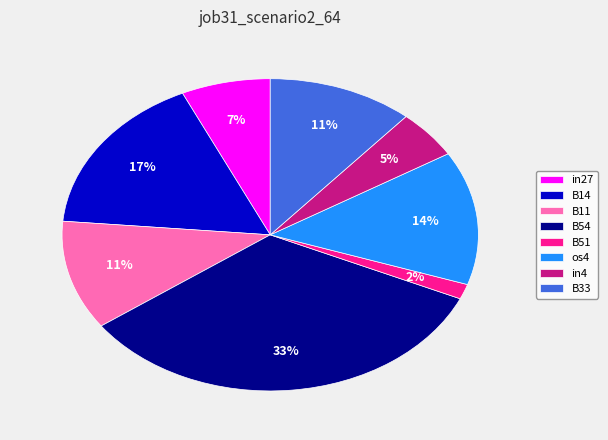

To the nearest percent, what is the combined percentage of os4 and B54?

47%